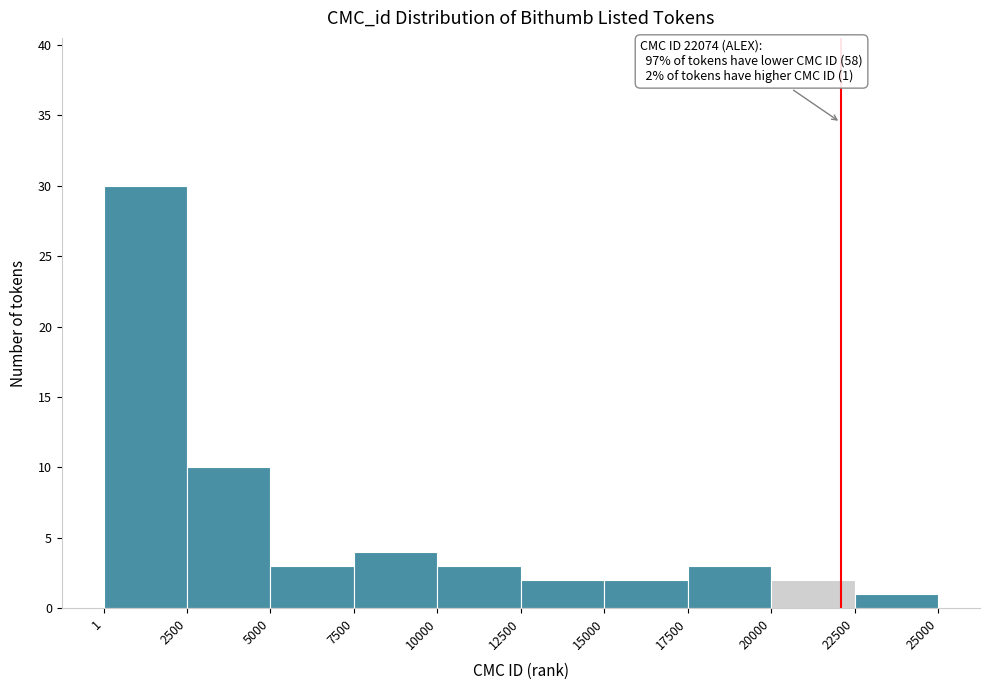

Which range on the x-axis has the tallest bar?

1 to 2500